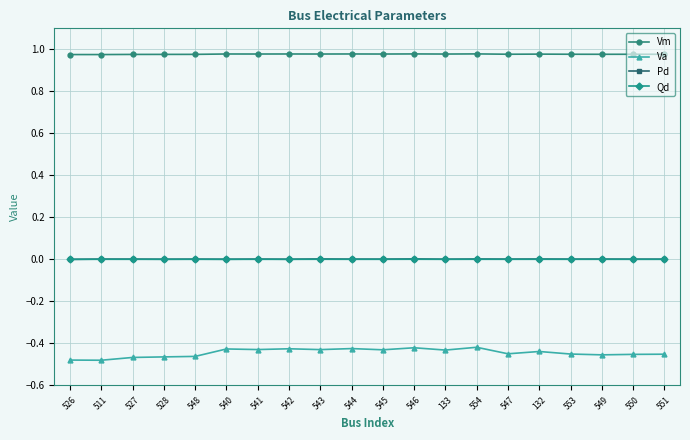

The value of Pd at 553 is 0.0. True or false?

True